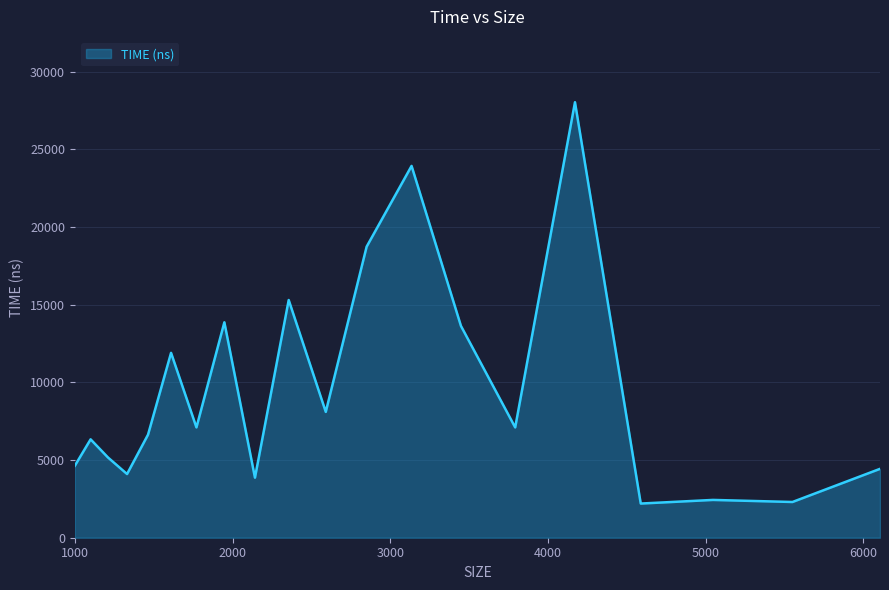

What is the minimum value shown in the chart?

2200